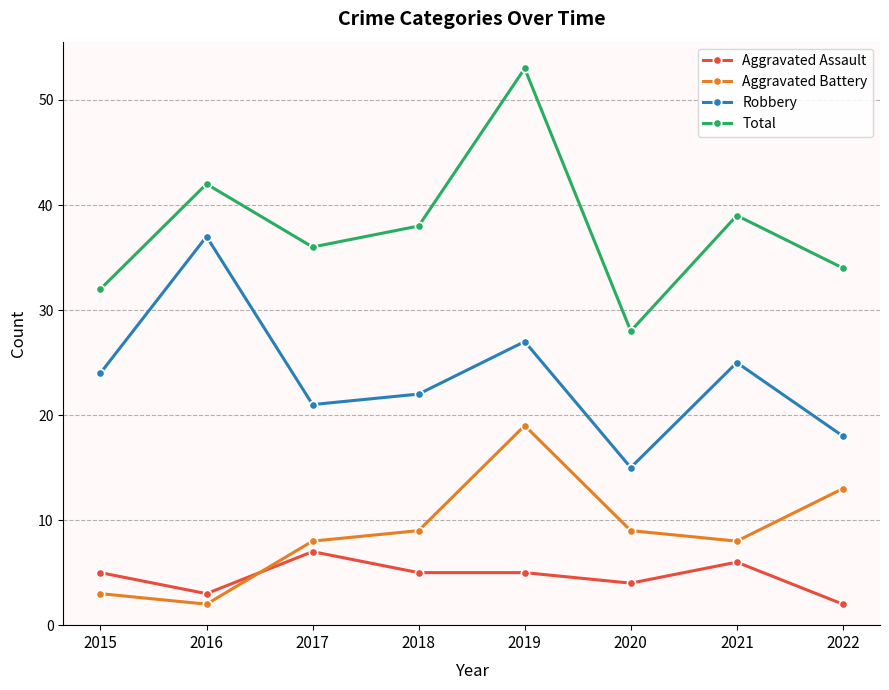

What is the value of the Total point at the 7th from the left?

39